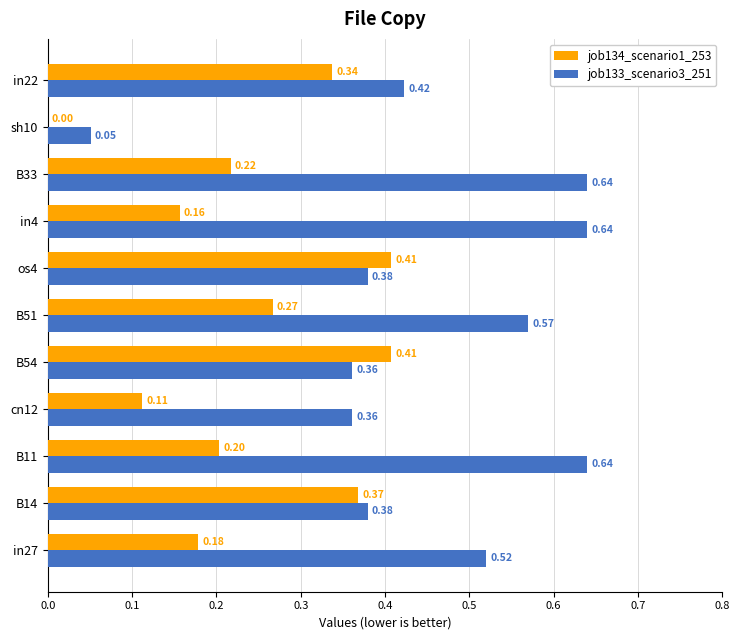

What is the total value across all series at B51?

0.8